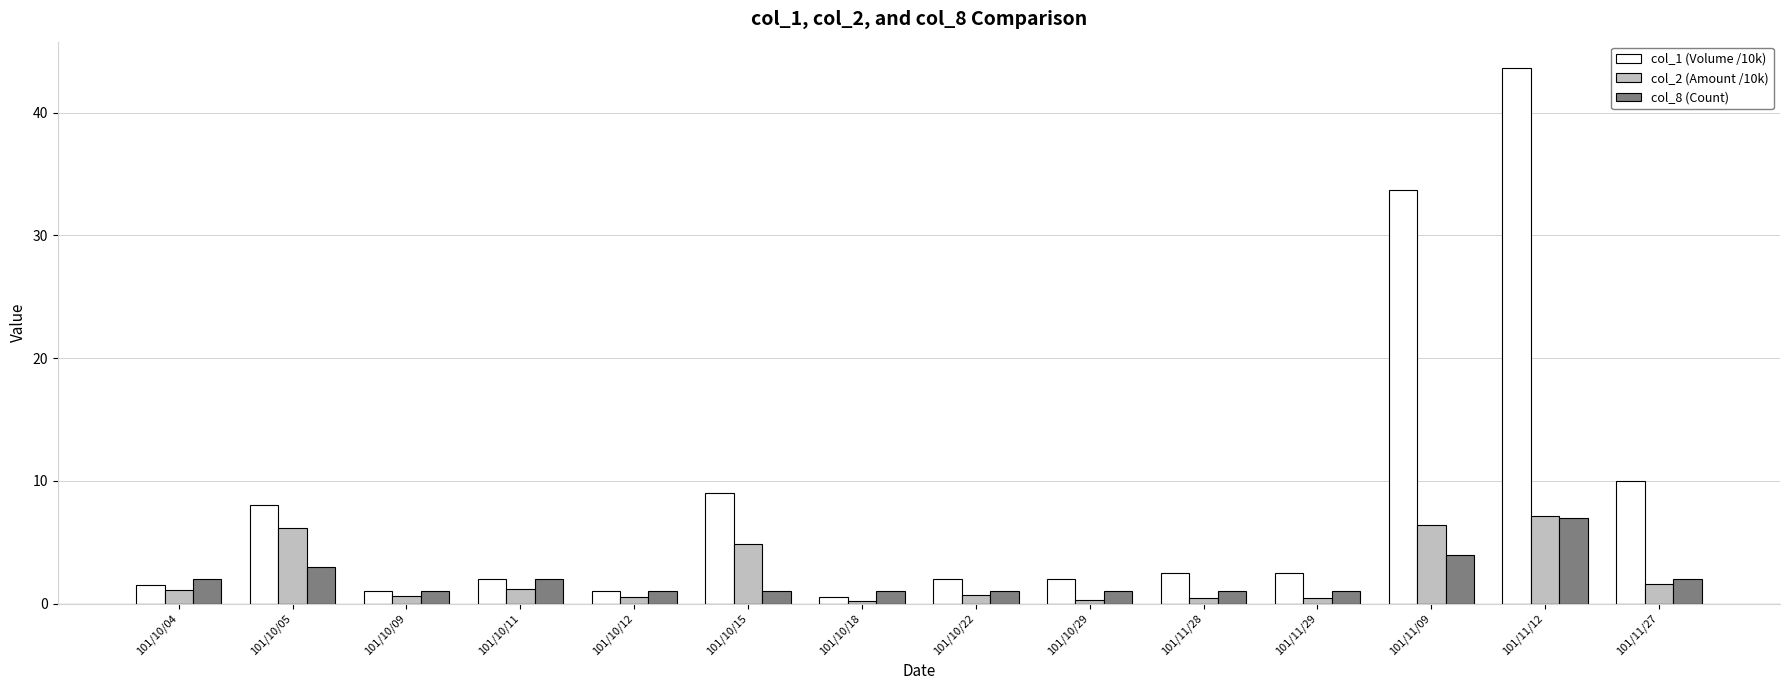

At which category is the sum across all series the highest?

101/11/12